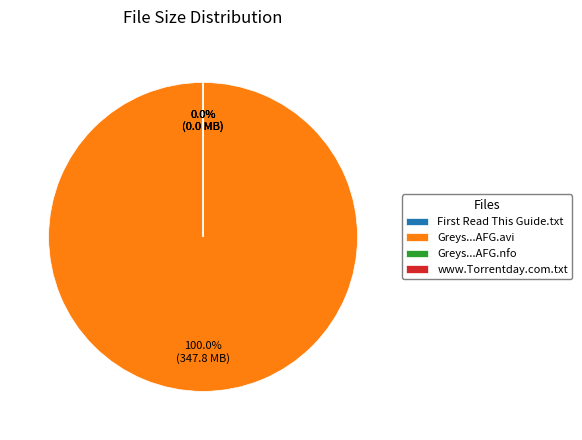

What portion of the pie excludes Greys.Anatomy.S09E09.HDTV.XviD-AFG.nfo?

100.0%